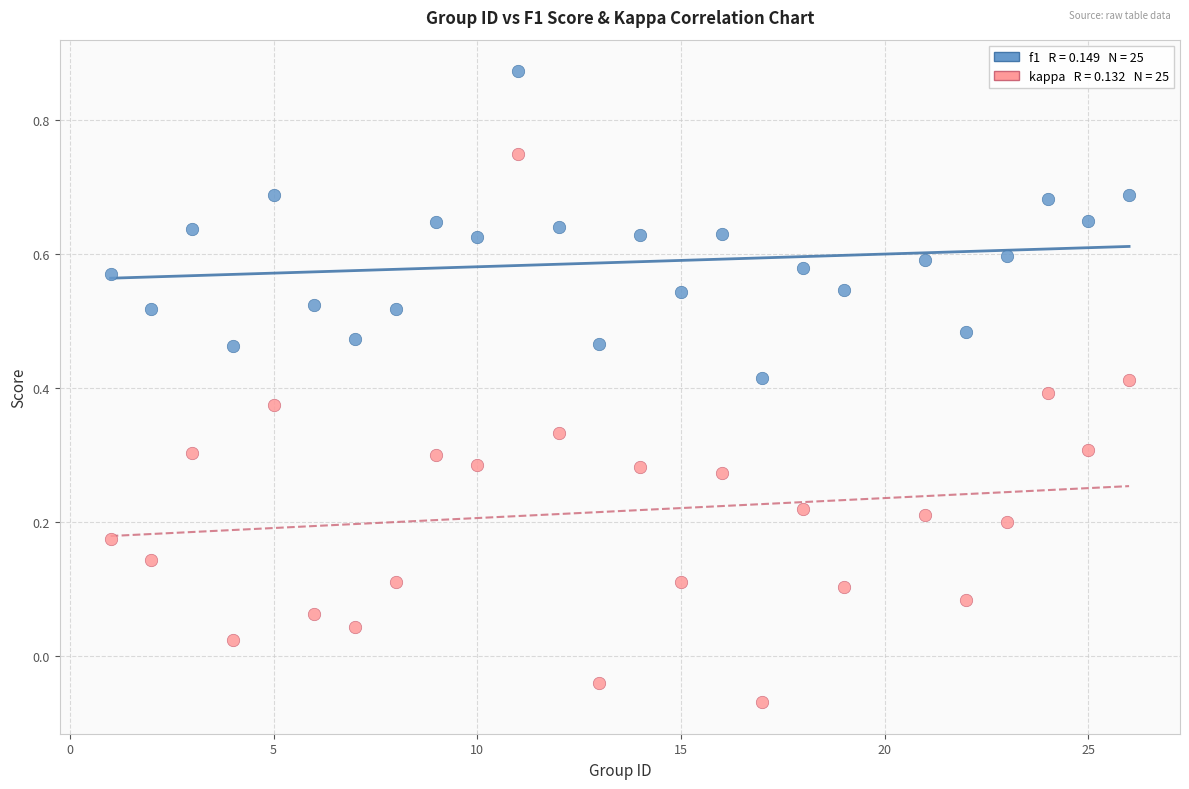

Across all data points, what is the range of X values (max minus min)?

25.0